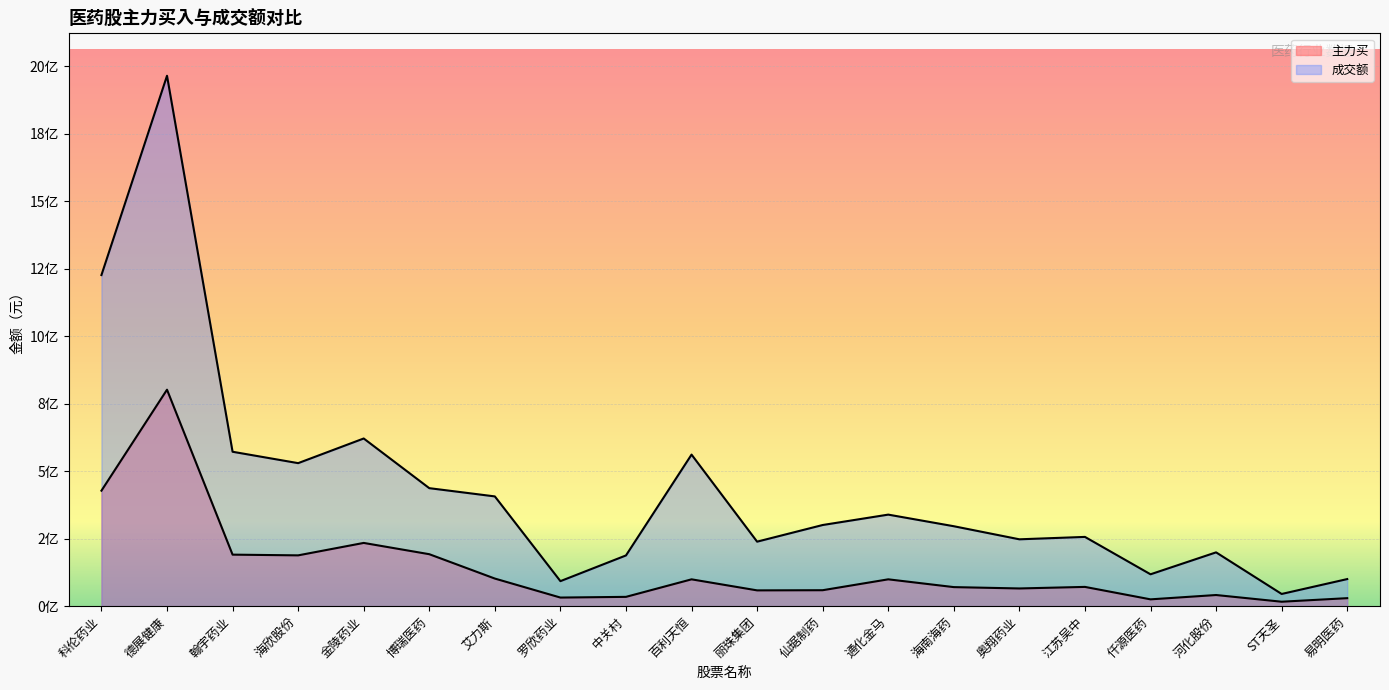

What is the label of the 3rd point from the right?

河化股份